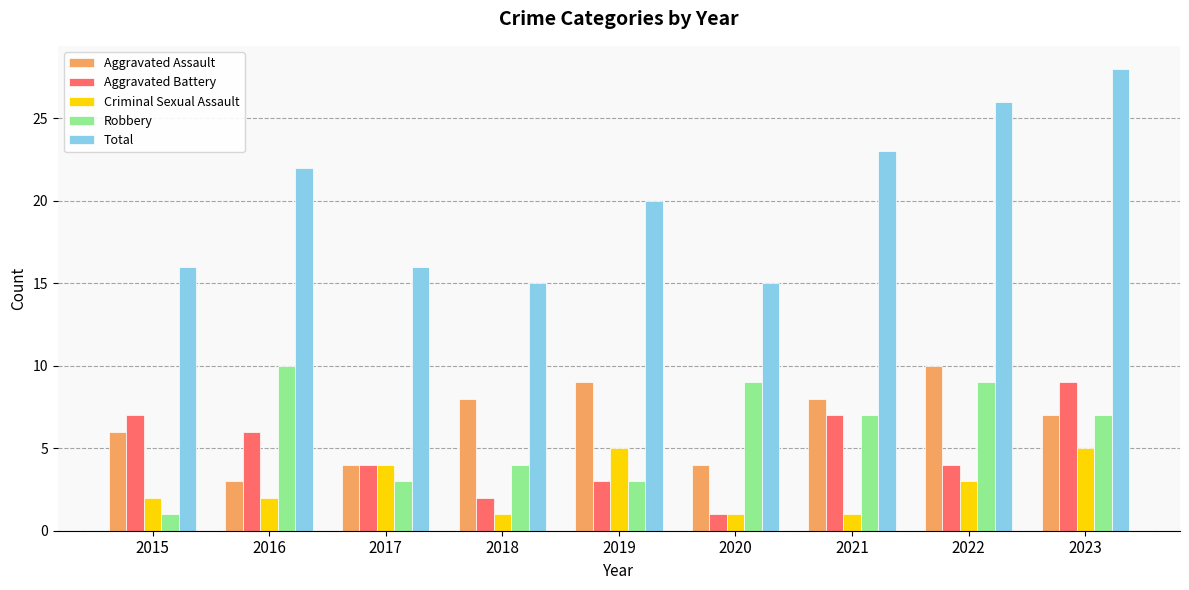

What is the spread (max minus min) of values at 2015?

15